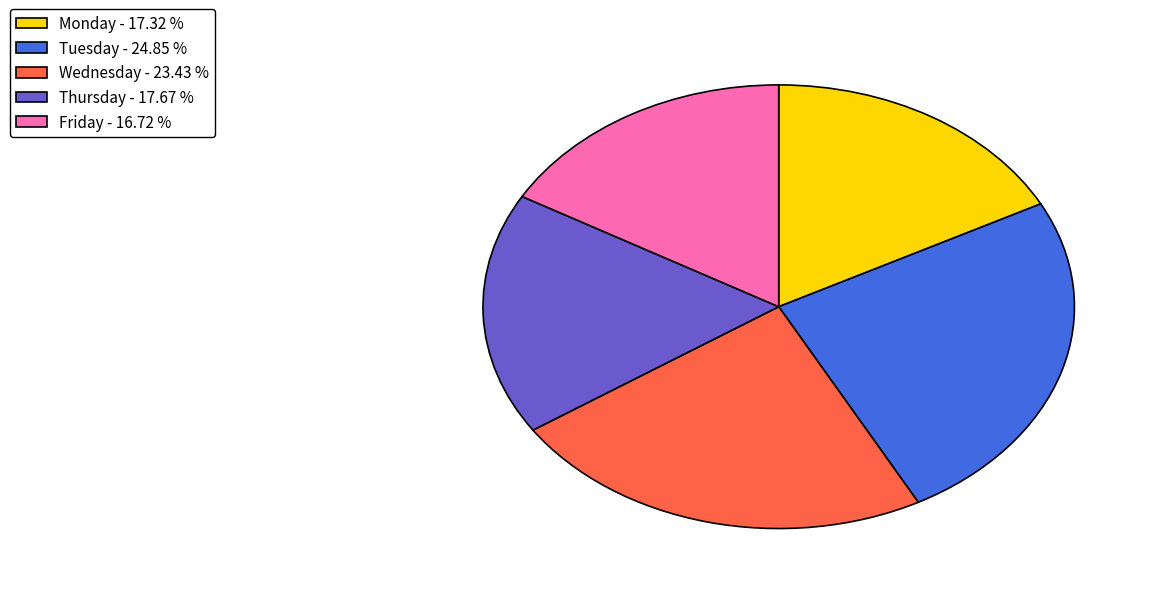

Combined, do Wednesday - 23.43 % and Friday - 16.72 % account for over 50%?

No